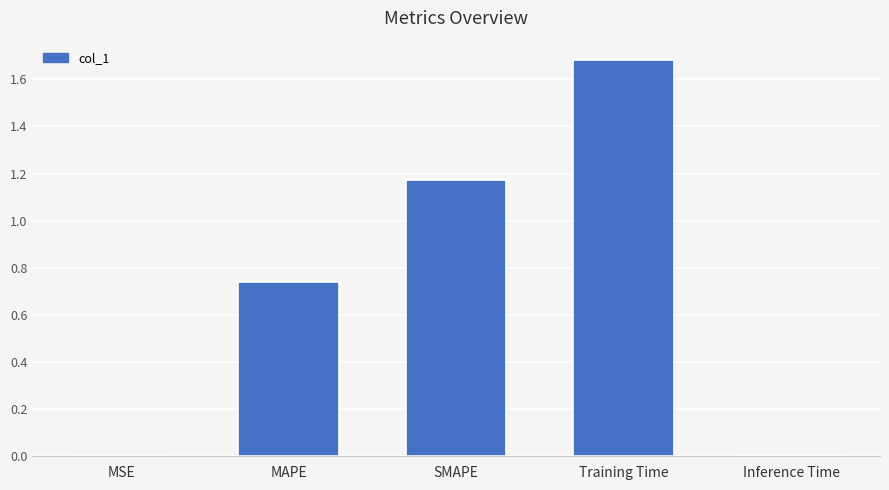

What is the change in value from SMAPE to Training Time?

+0.5